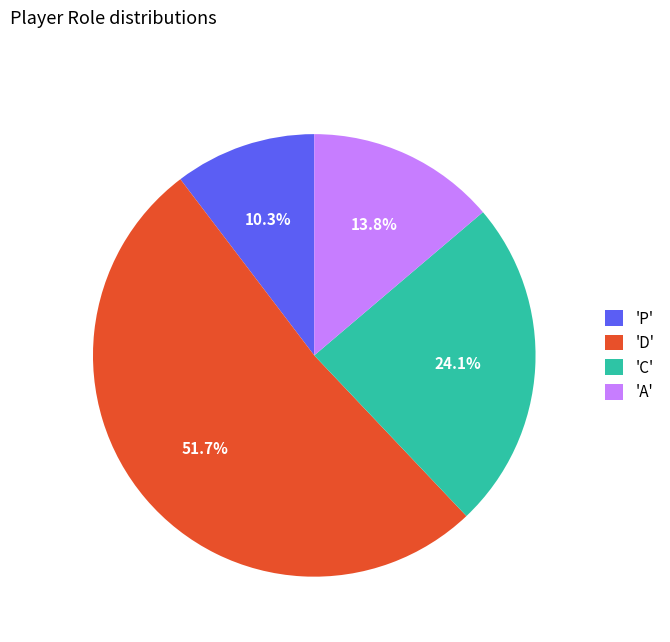

Count the number of slices in the pie.

4